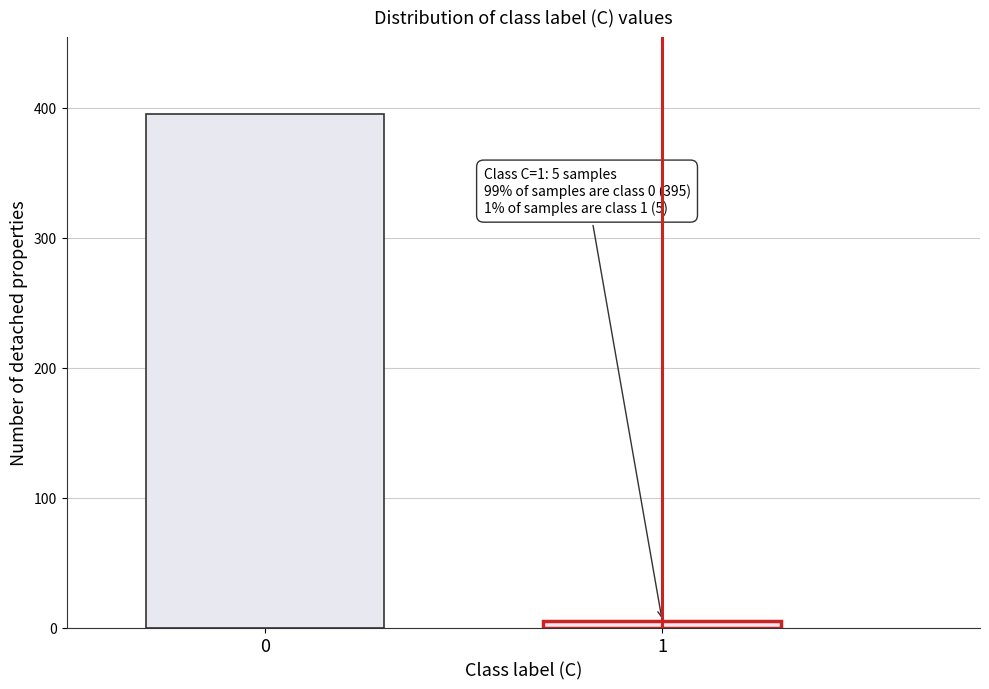

Reading left to right, transcribe all the data shown in this chart.

395	5